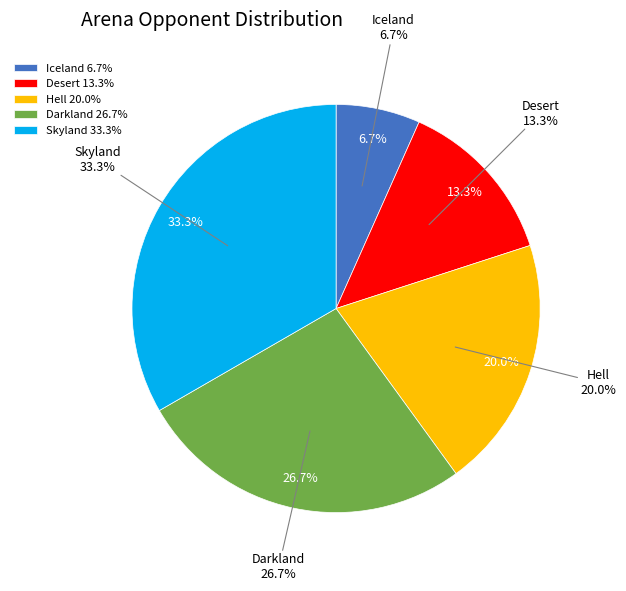

Does Skyland account for over 50% of the chart?

No